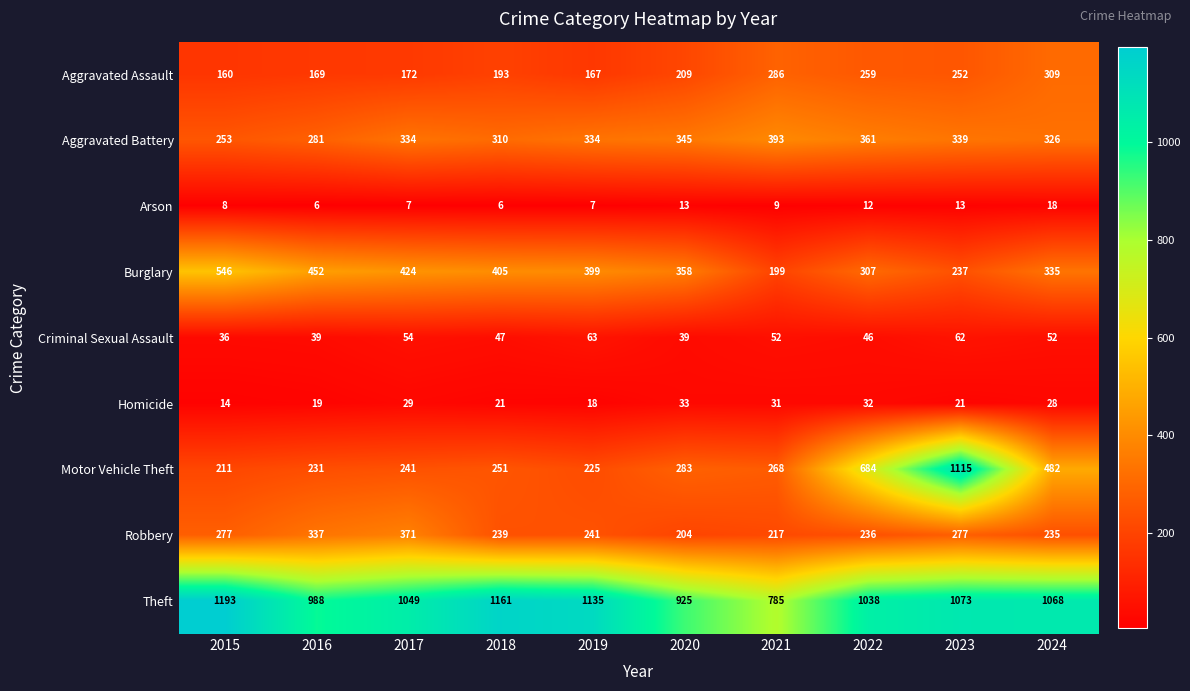

What is the minimum value for Aggravated Assault?

160